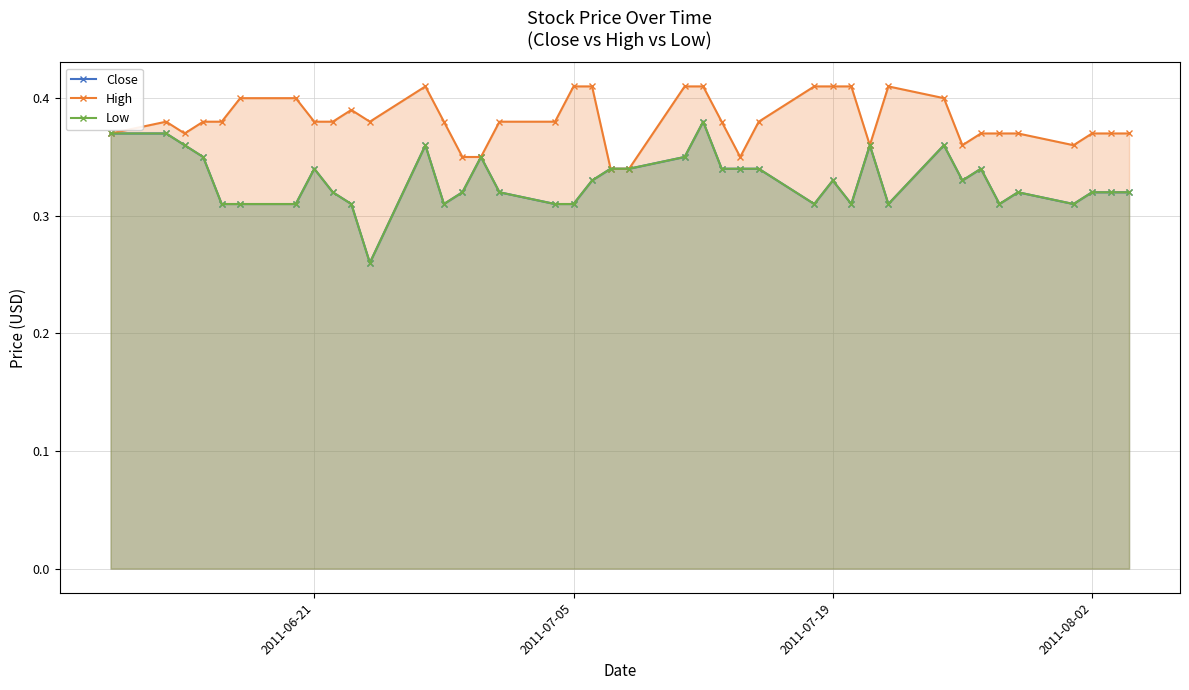

Between 2011-06-21 and 7, which series saw the biggest shift?

Close